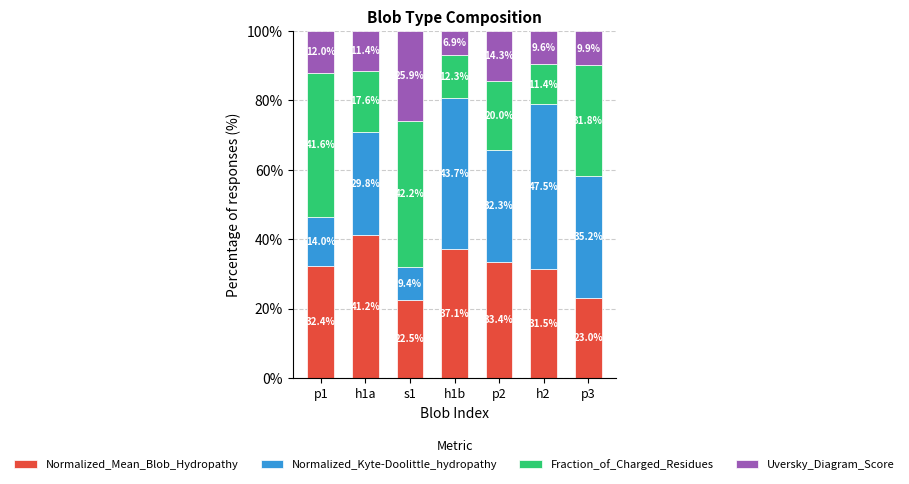

Are the bars grouped side by side (vs. stacked)?

No